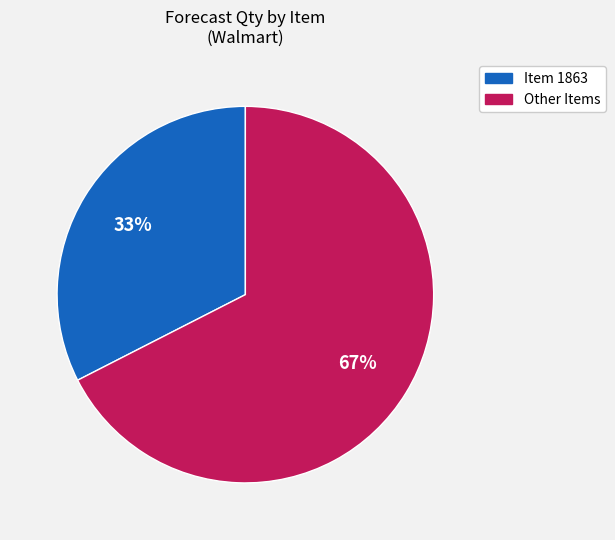

Count the number of slices in the pie.

2